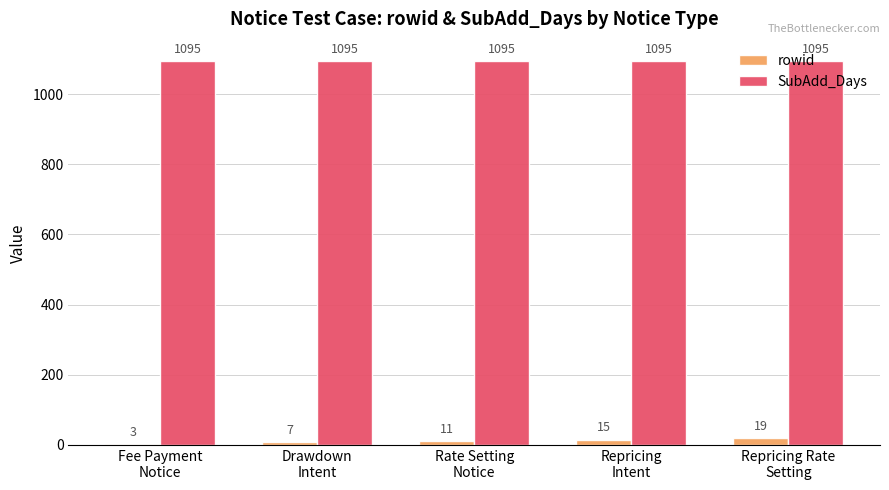

Which series has the largest total across all categories?

SubAdd_Days